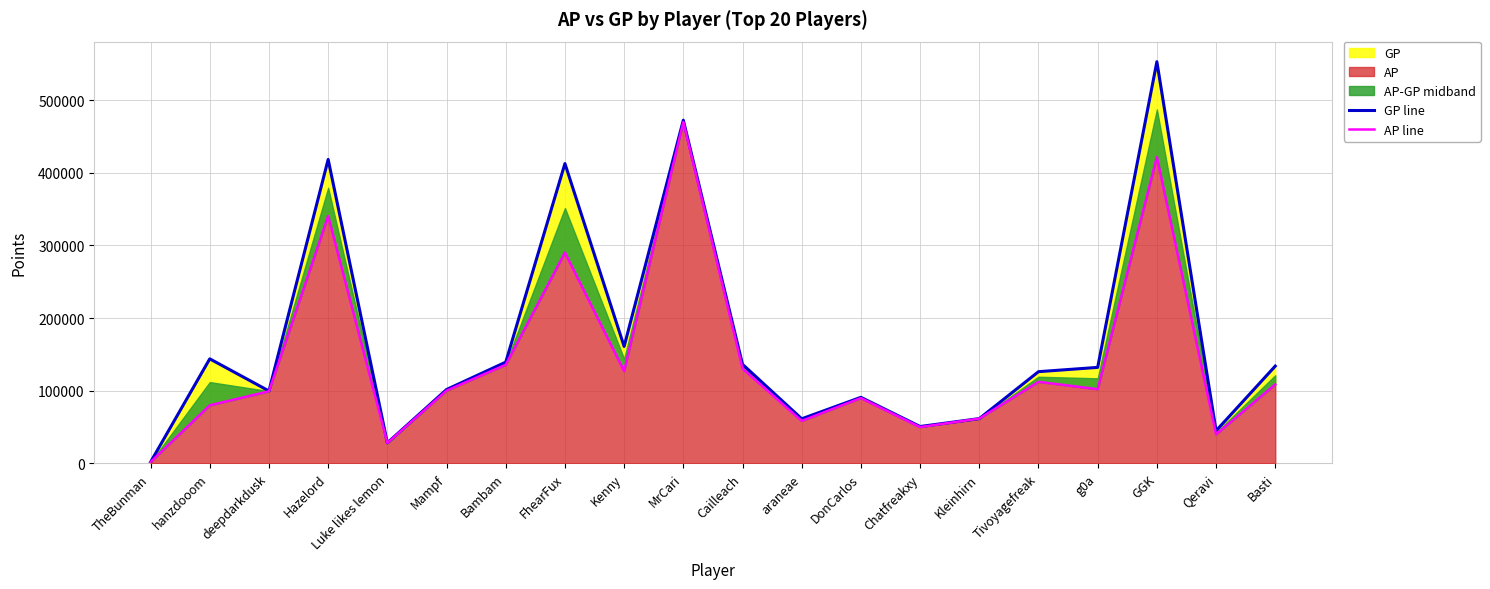

What is the value of the GP line point at the 15th from the left?

61516